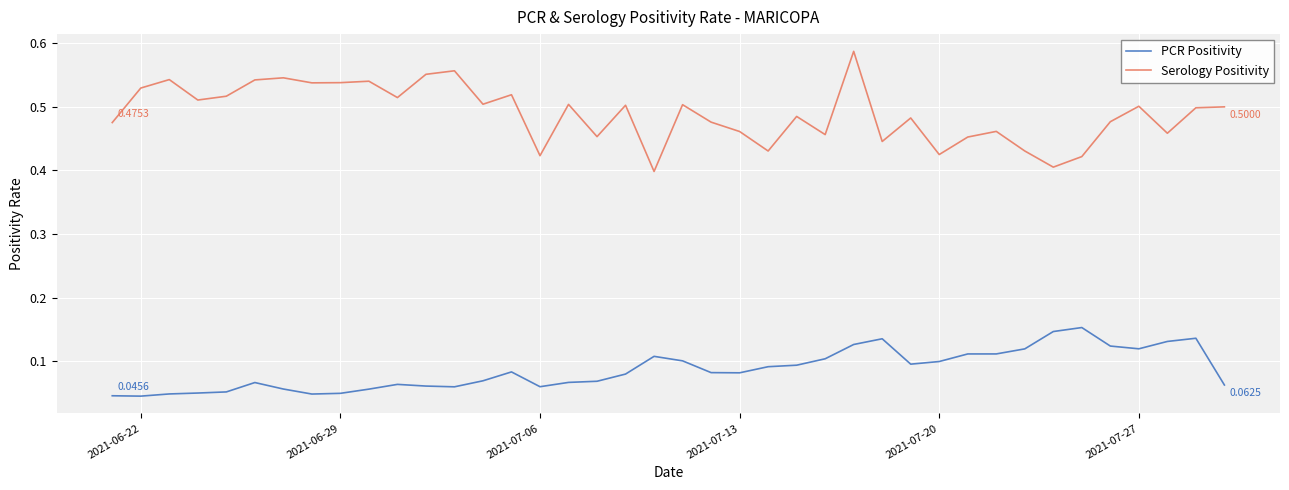

List the series in order of their peak value, highest first.

Serology Positivity, PCR Positivity